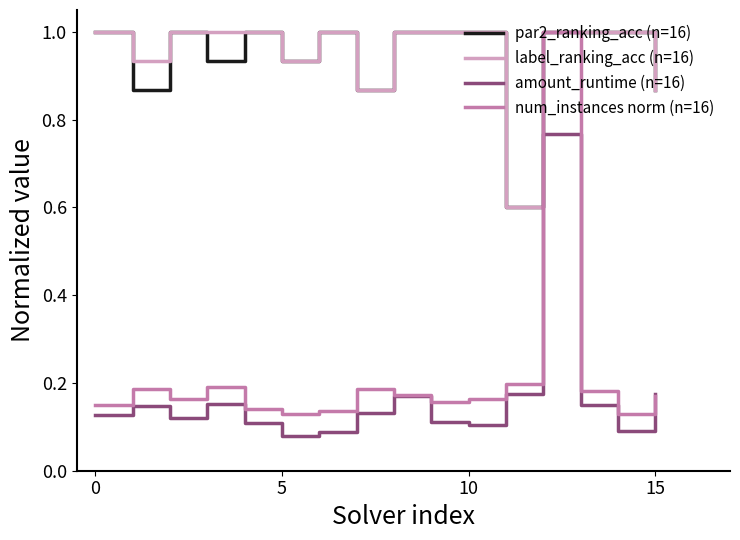

What is the difference between the maximum and minimum values in the amount_runtime (n=16) series?

0.7